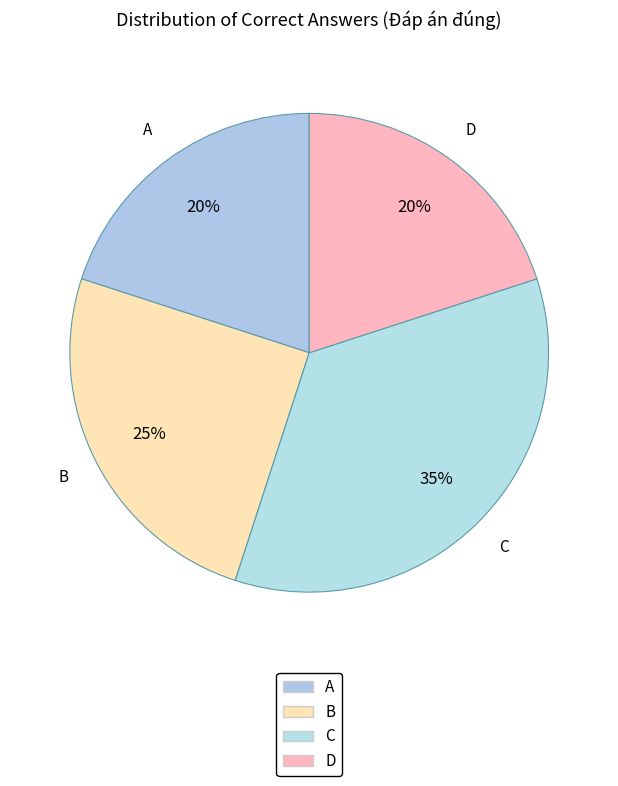

What percentage do B and C together represent?

60.0%